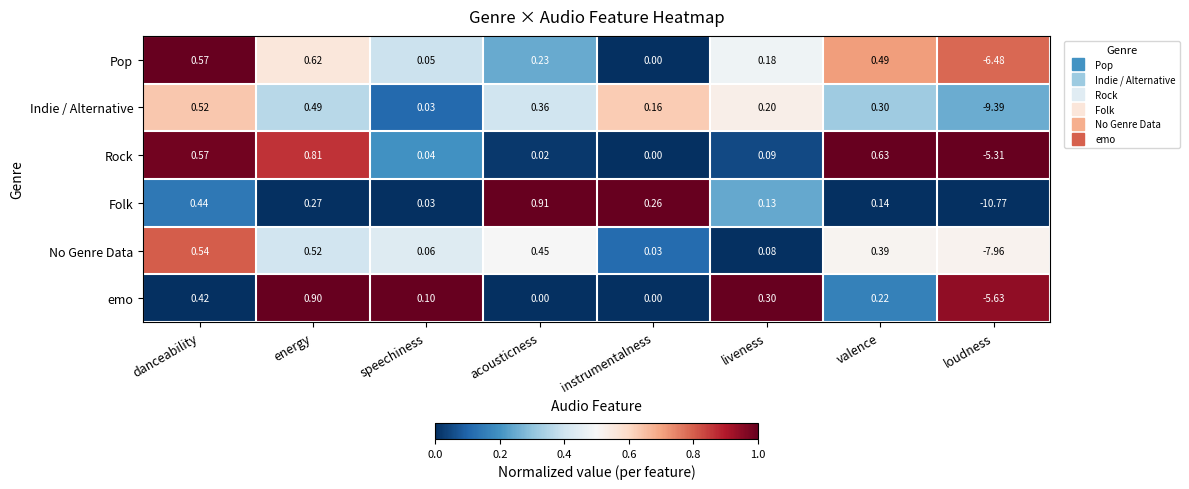

Which series has the largest range (max minus min)?

Folk